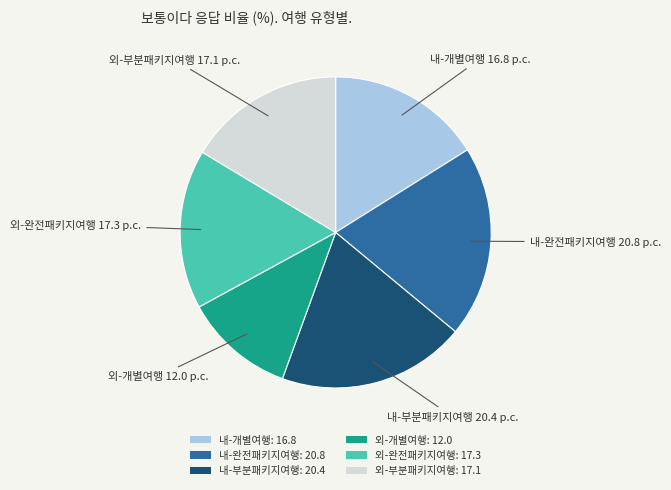

Does 외-부분패키지여행 represent more than half of the total?

No